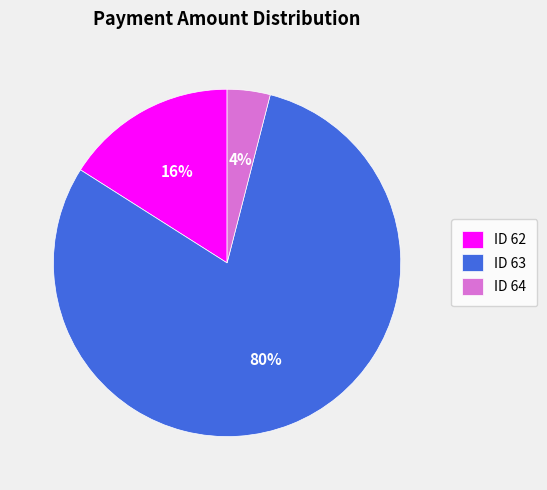

To the nearest percent, what is the average slice percentage?

33%